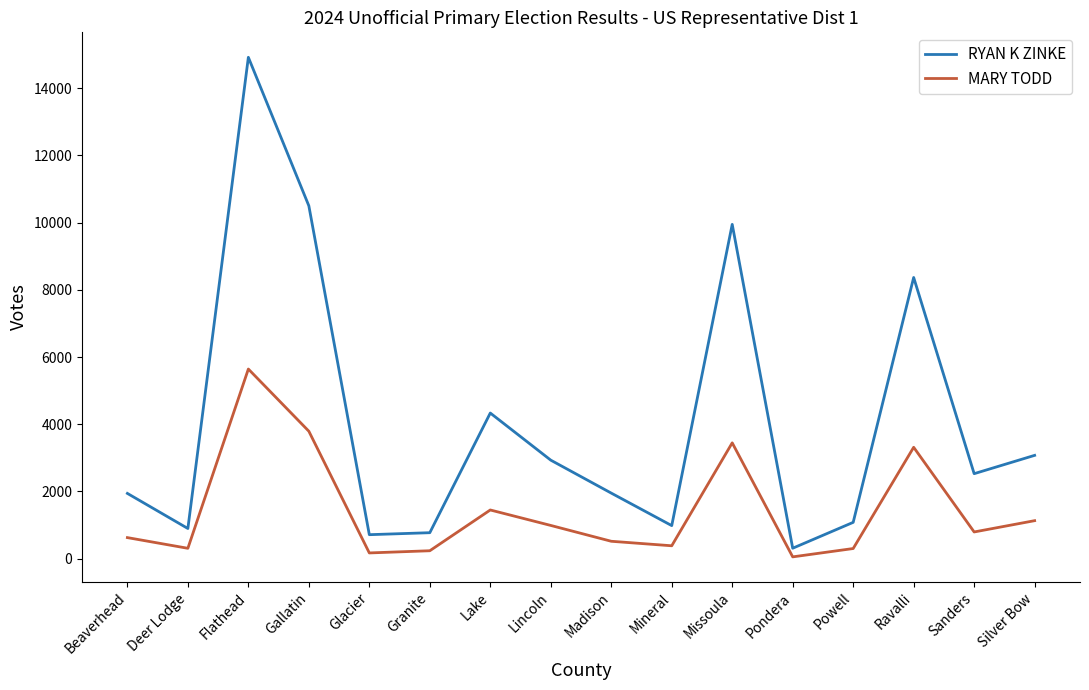

Rank the series by their average value, from lowest to highest.

MARY TODD, RYAN K ZINKE